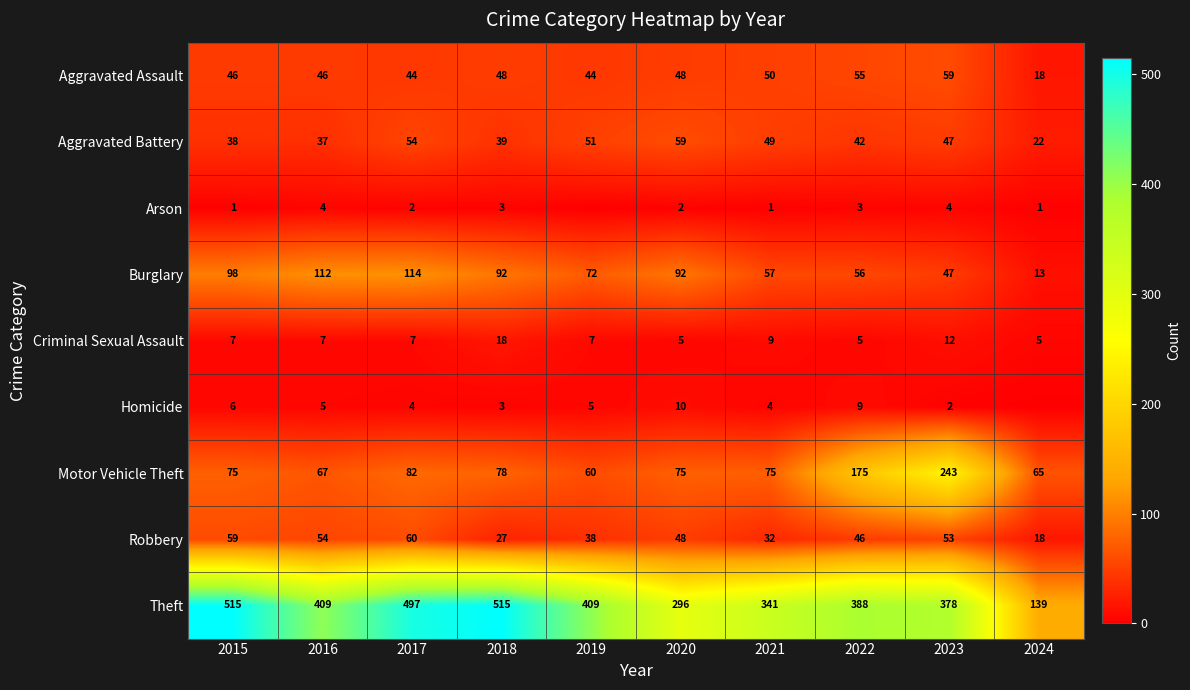

What is the difference between the maximum and minimum values in the Criminal Sexual Assault series?

13